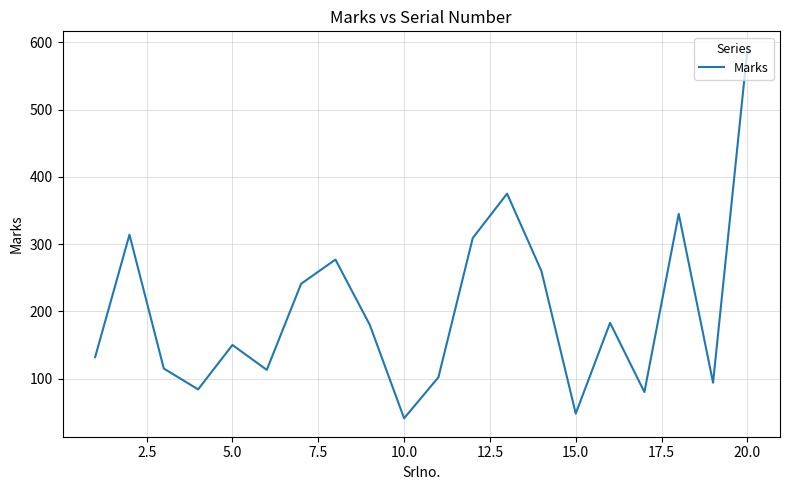

What is the greatest value displayed?

589